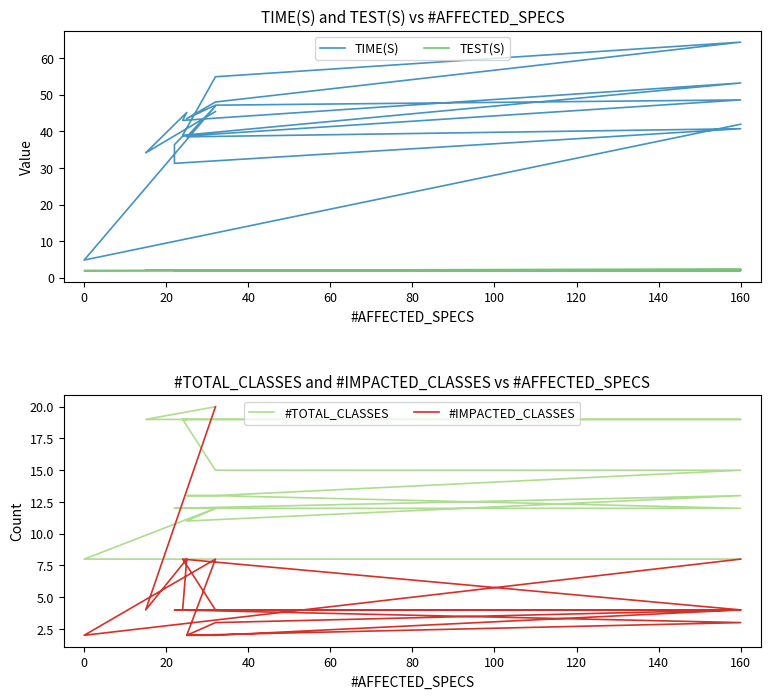

Which series has the largest total across all categories?

TIME(S)